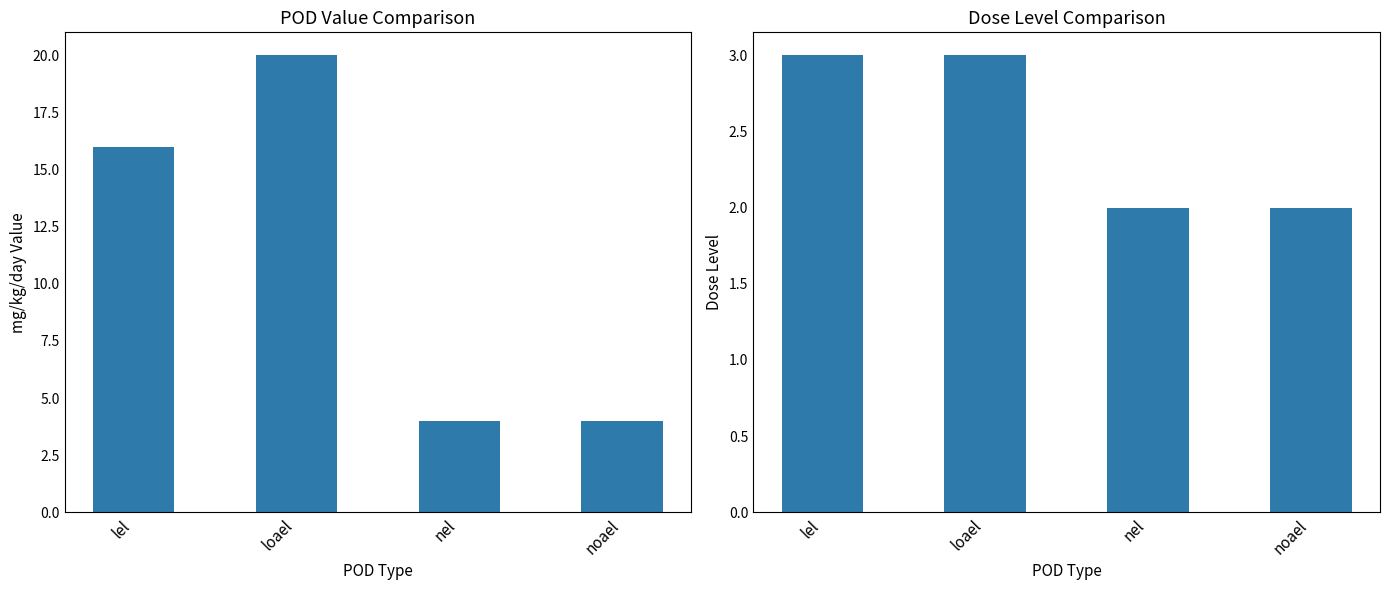

Are the bars horizontal?

No